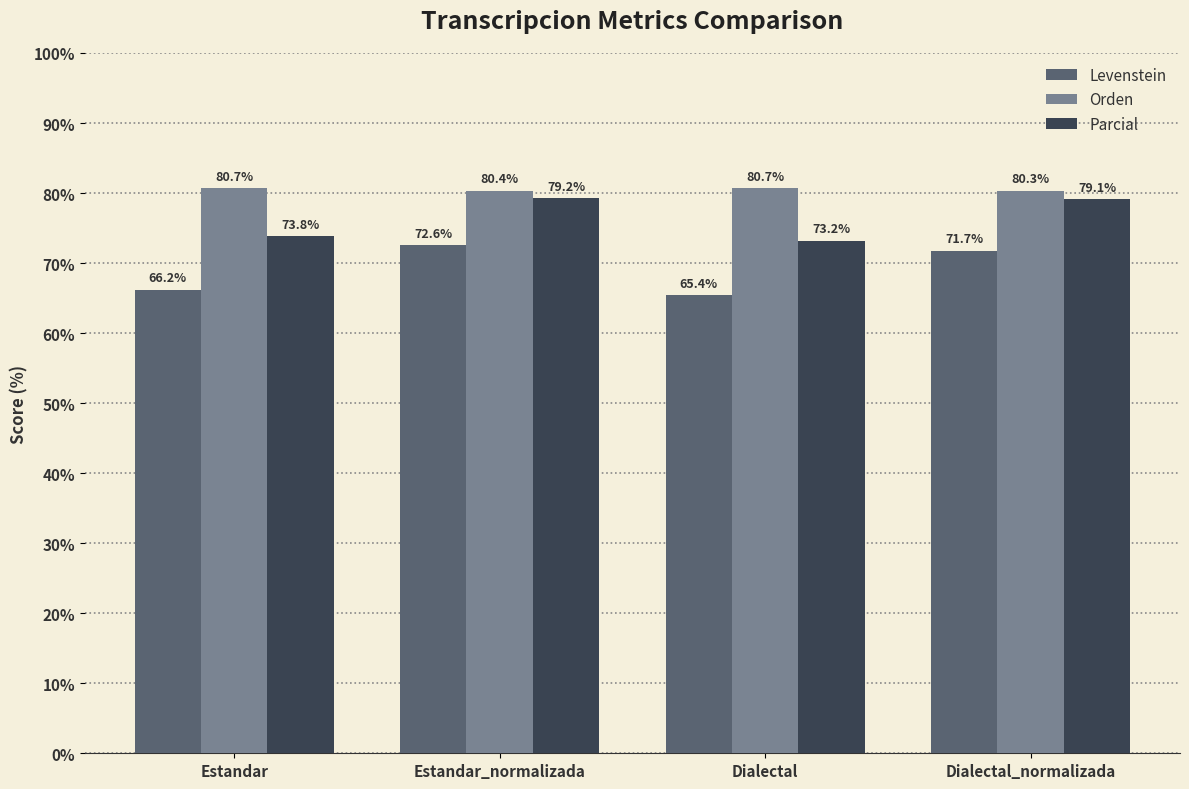

Which series changed the most between Estandar_normalizada and Dialectal?

Levenstein